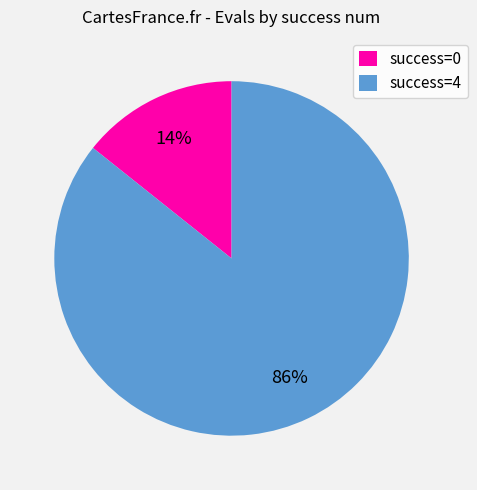

How many slices are in this pie chart?

2